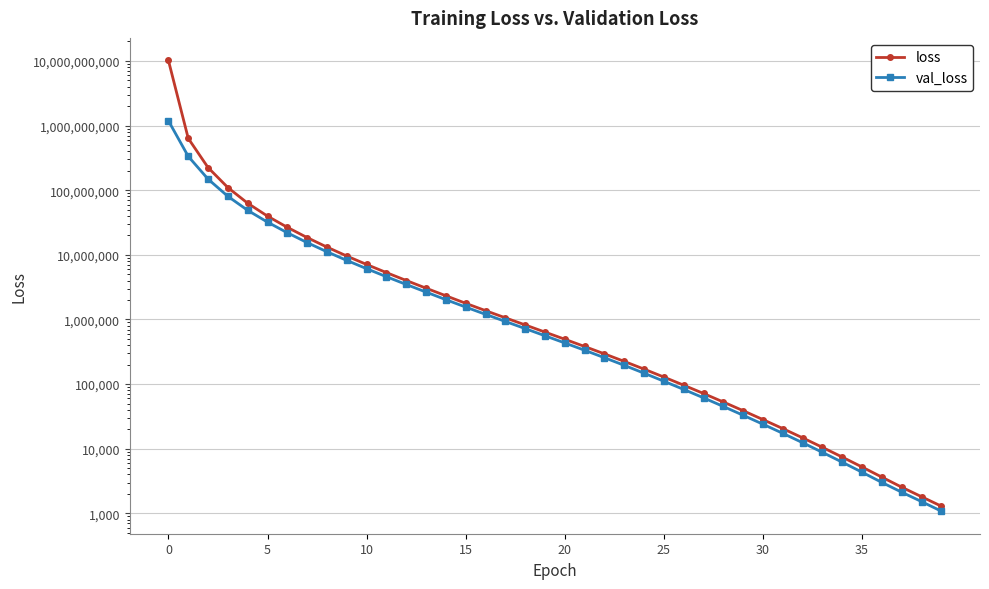

The loss series shows 824288.9 at 18. True or false?

True